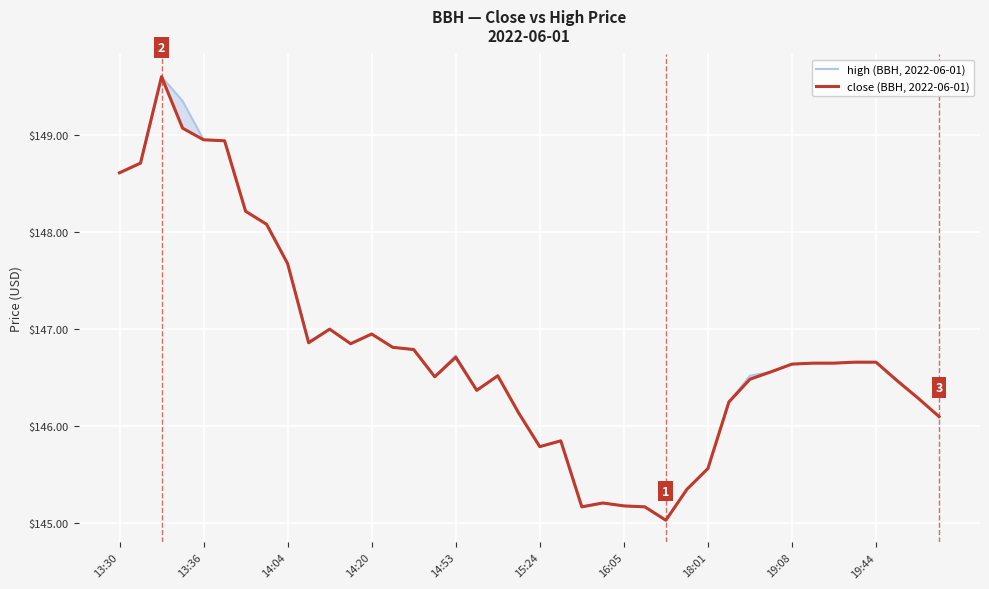

Where does the close (BBH, 2022-06-01) series first go above 146?

13:30